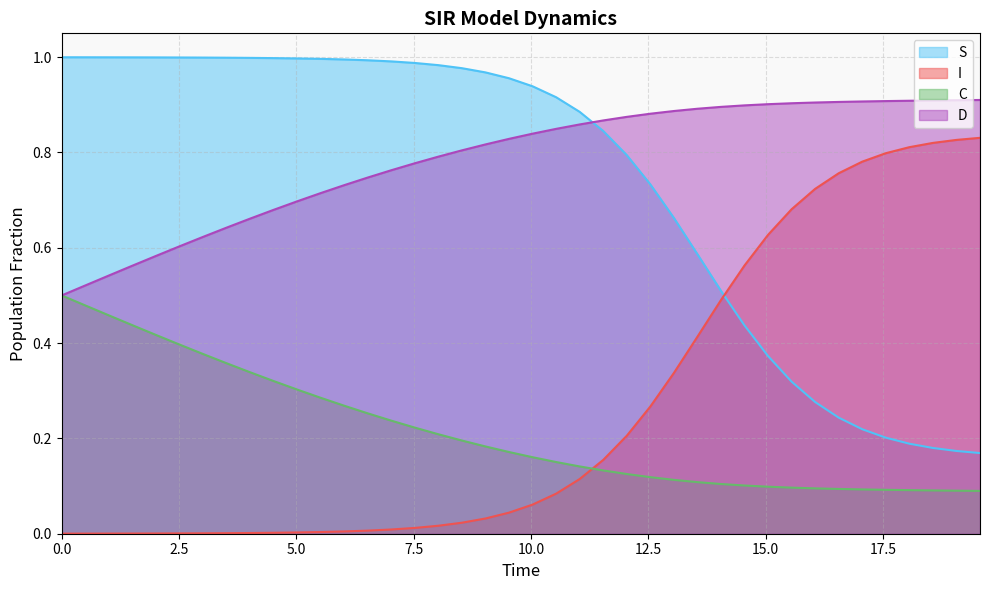

What is the difference between the second highest and second lowest values in the C series?

0.4